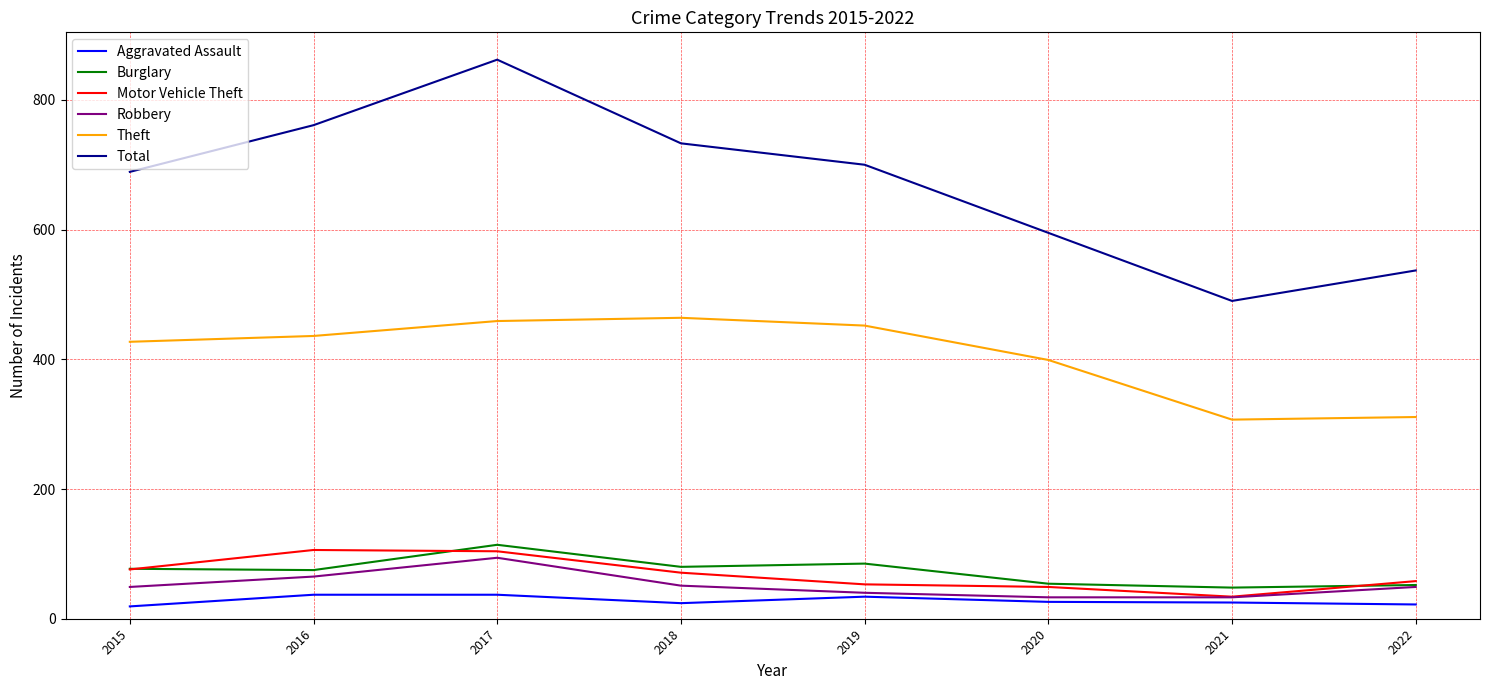

What is the average value of the Aggravated Assault series?

28